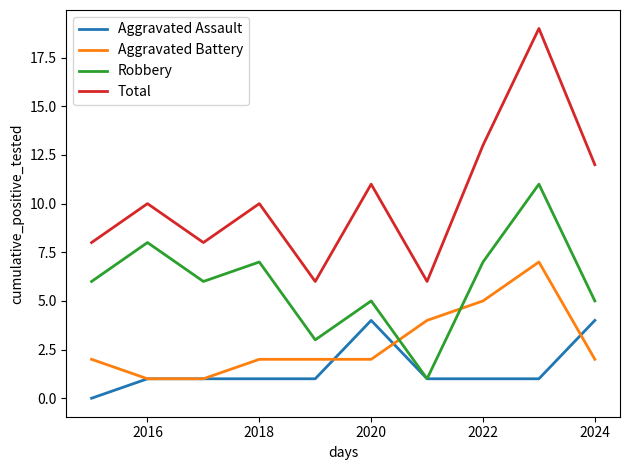

What is the greatest value displayed?

19